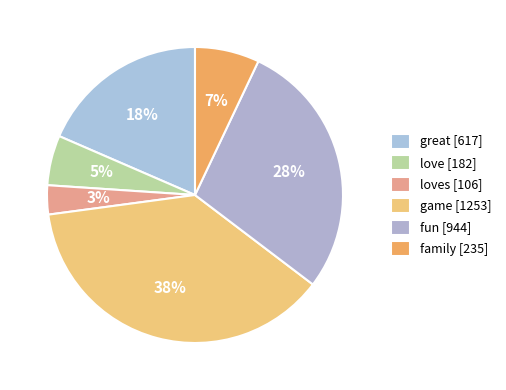

How many slices are in this pie chart?

6